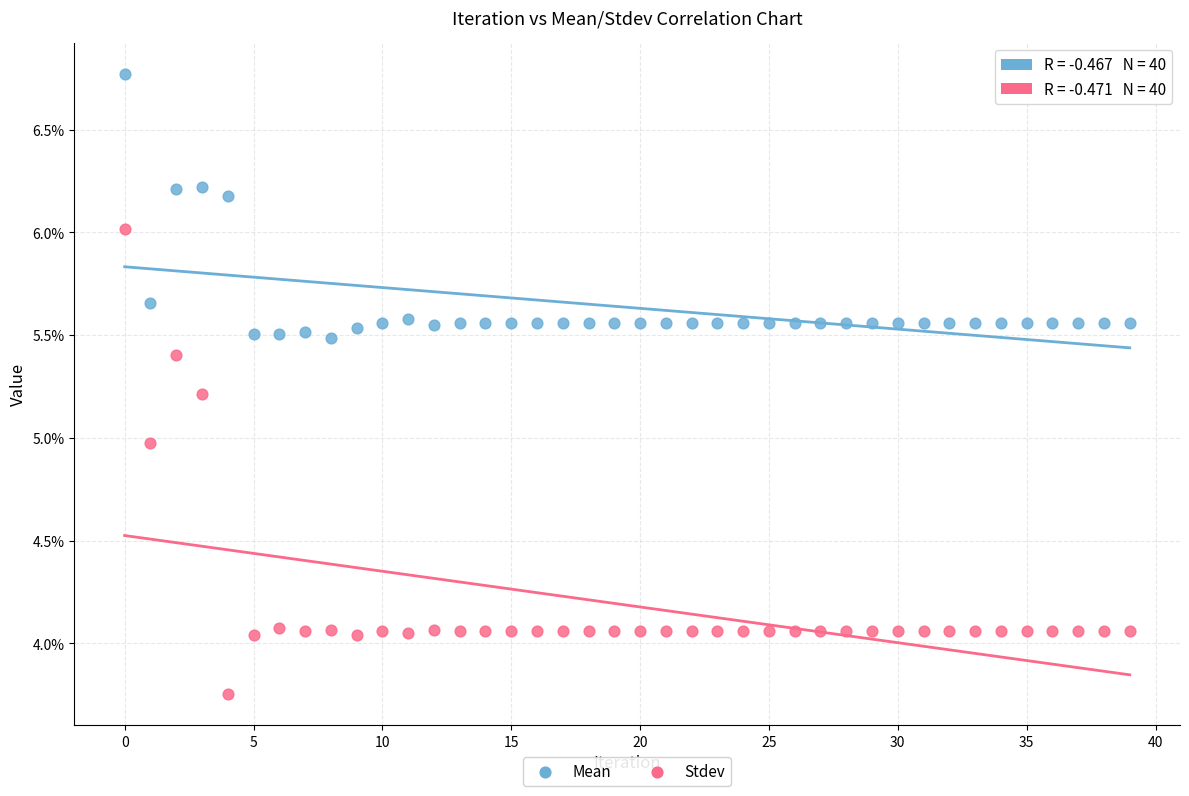

Which series reaches the maximum Y coordinate?

Mean